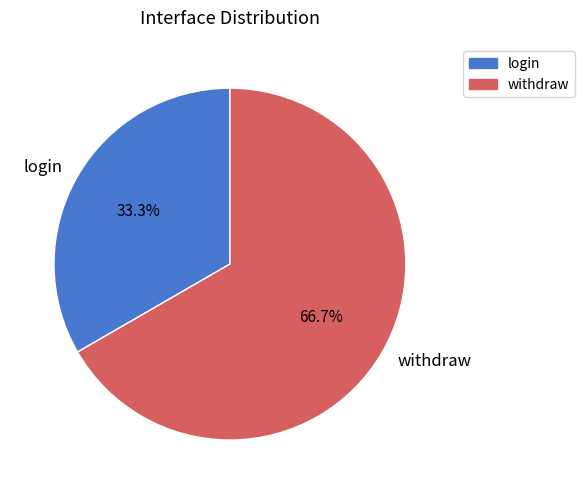

Is it true that login is 33% of the pie?

True